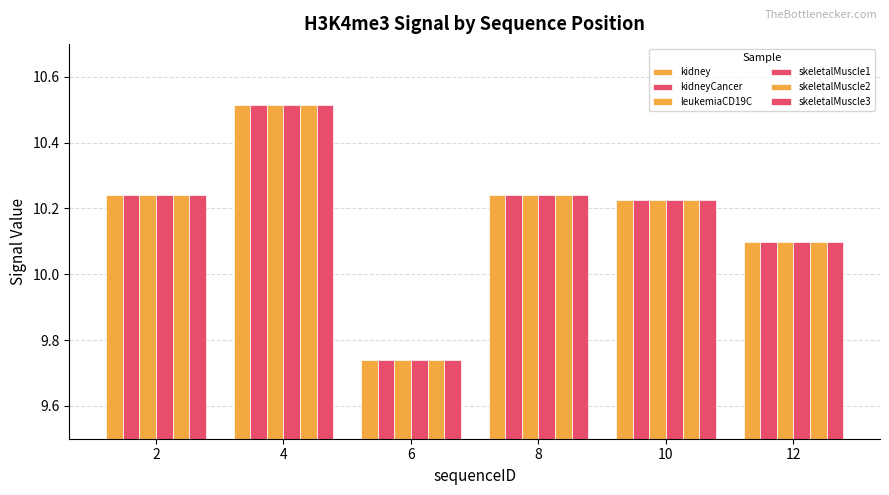

What is the maximum value shown in the chart?

10.5